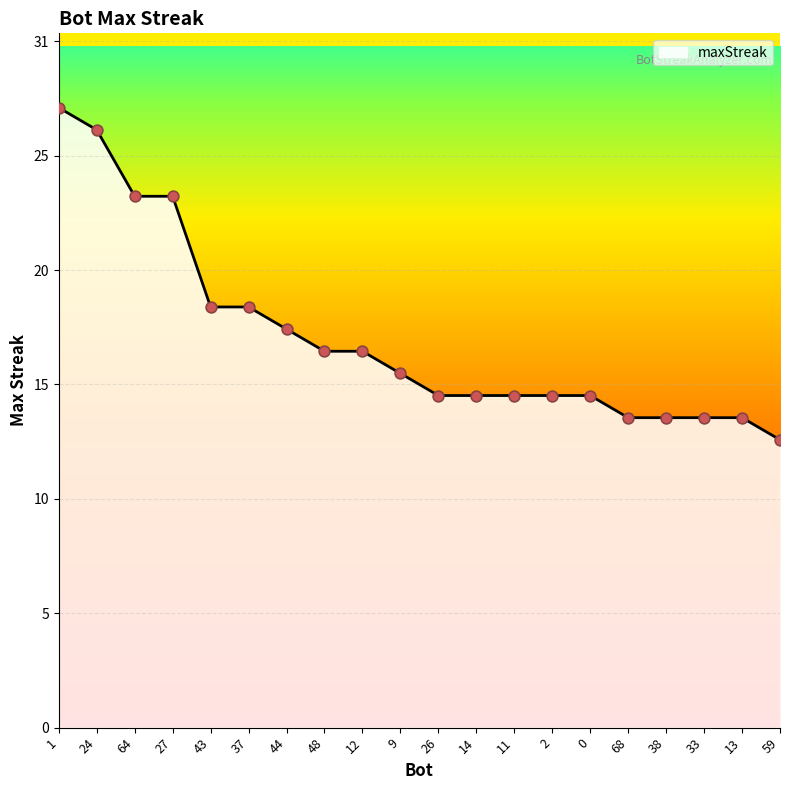

Between 13 and 38, which is larger?

13